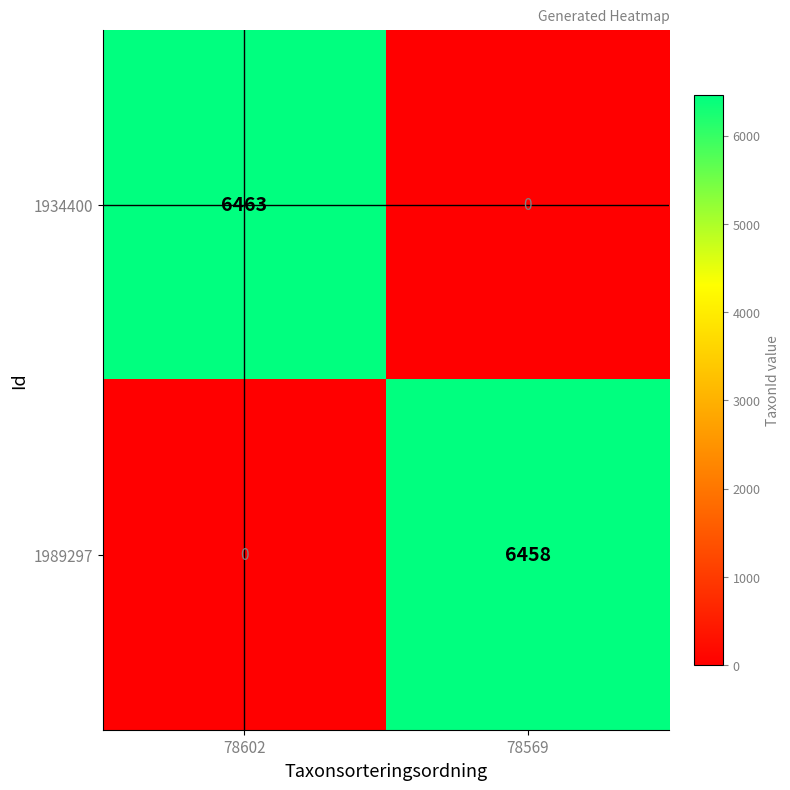

Rank the series by their maximum value, from highest to lowest.

1934400, 1989297